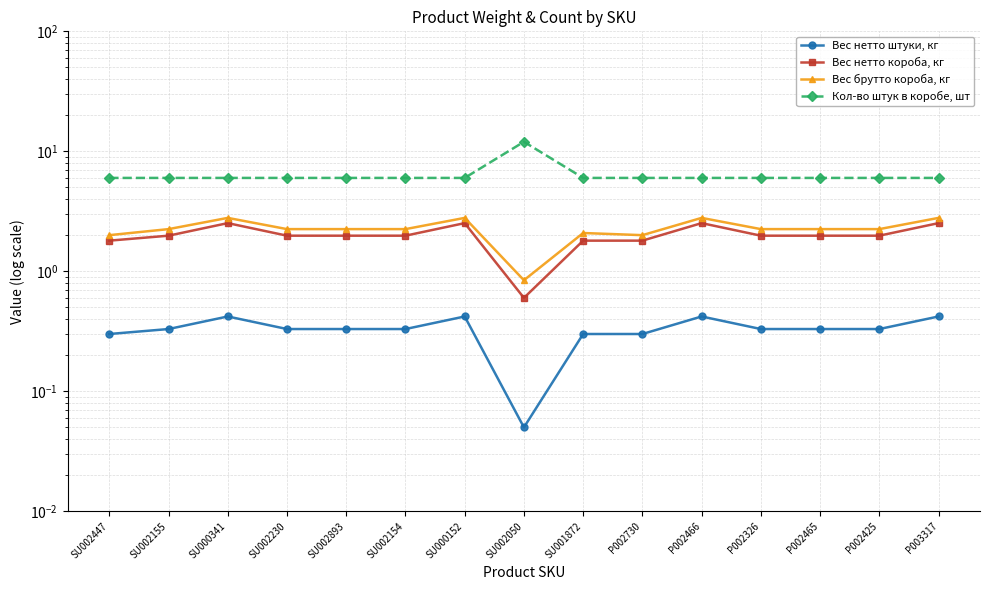

What are all the series names shown in the legend?

Вес нетто штуки, кг, Вес нетто короба, кг, Вес брутто короба, кг, Кол-во штук в коробе, шт